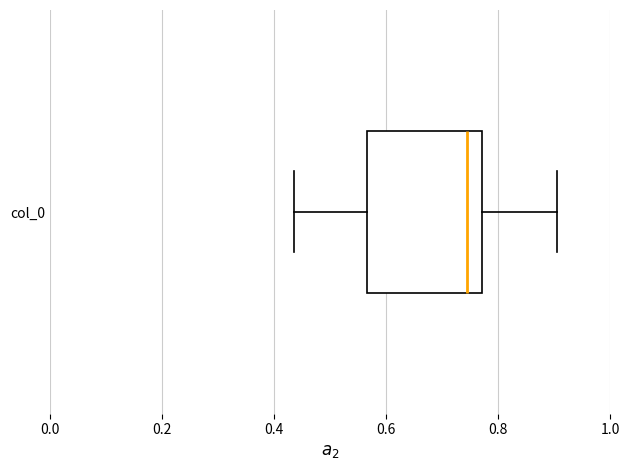

Transcribe this box plot: give where the median line is, the range the box spans, and where the two whiskers end, as read against the x-axis. The values are not printed on the chart, so give them approximately, as read against the axis.

median 0.74, box 0.56 to 0.78, whiskers 0.44 to 0.90